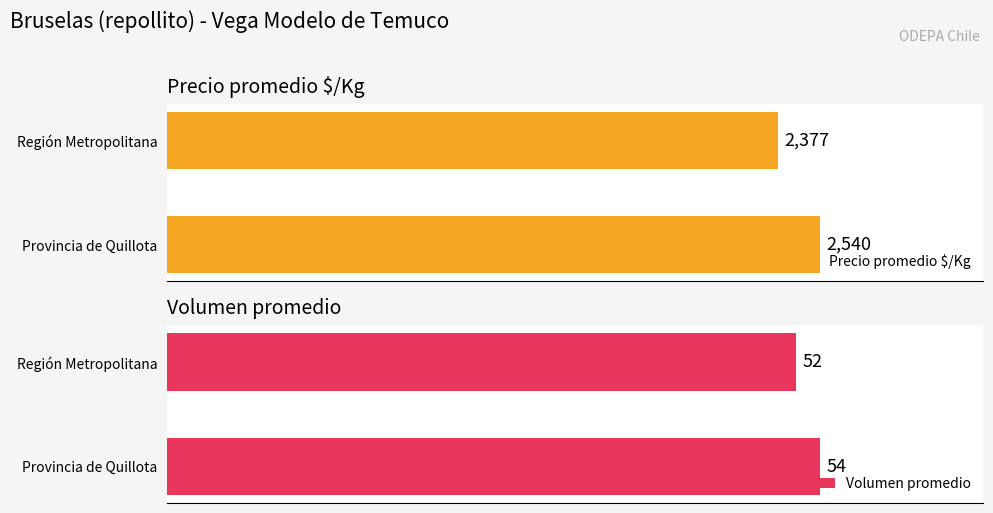

What is the sum of the Precio promedio $/Kg values at Provincia de Quillota and Región Metropolitana?

4917